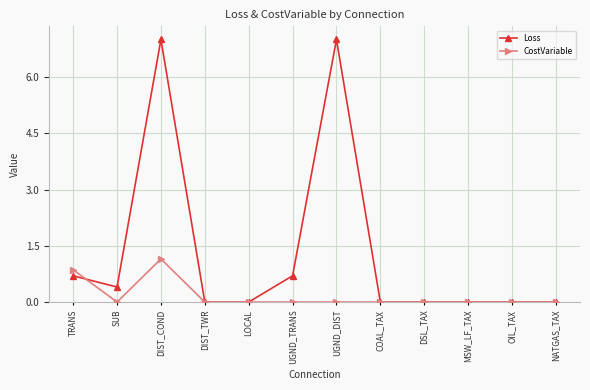

Where do CostVariable and Loss first cross each other?

TRANS and SUB